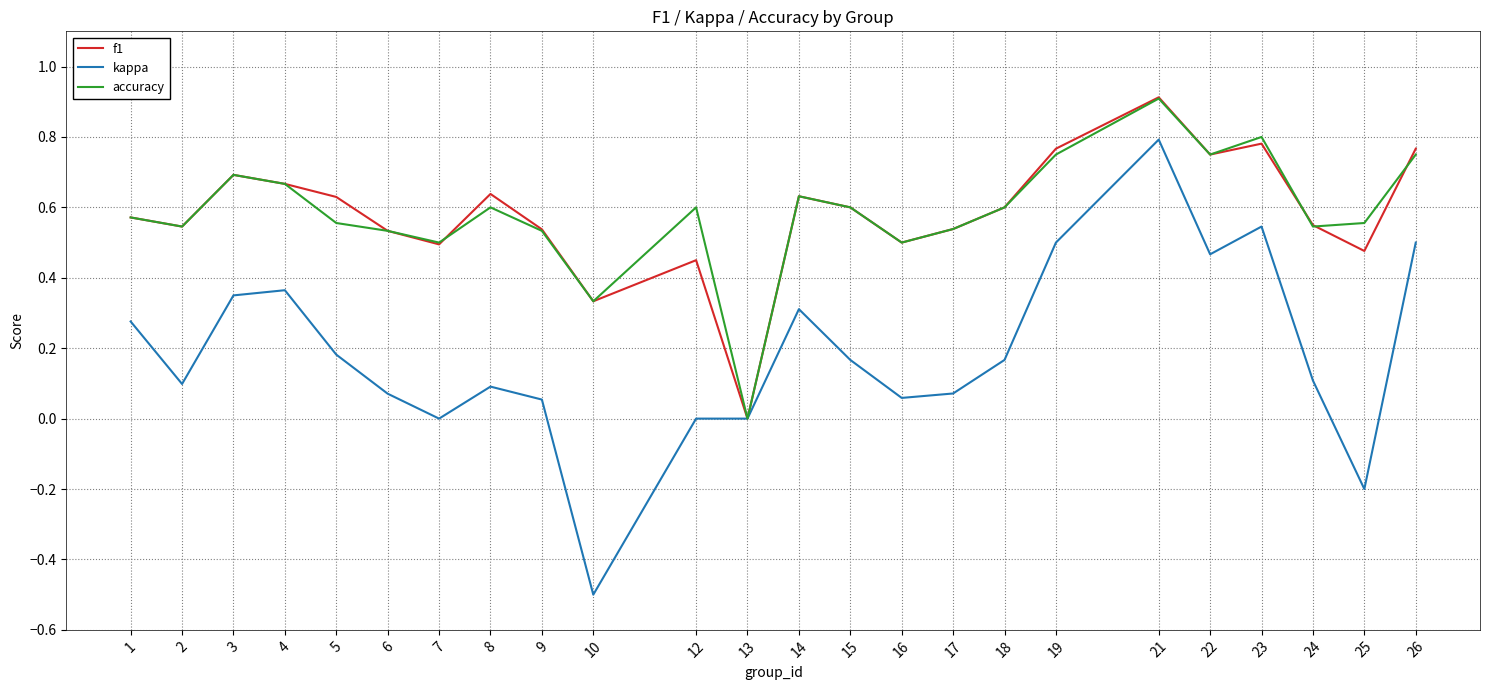

Which series has the widest spread of values?

kappa